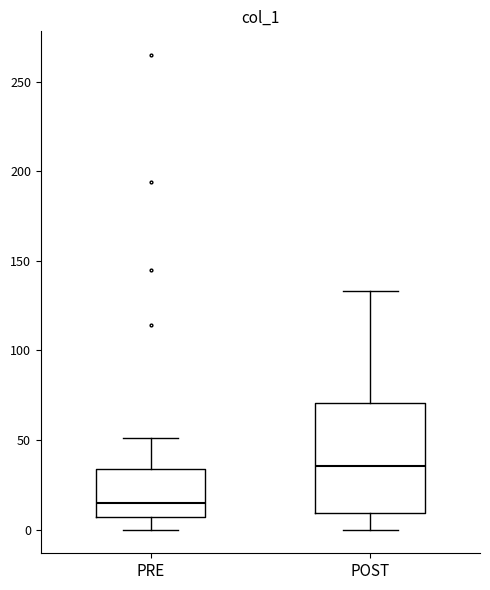

Reading left to right, transcribe this box plot: for each box, give where its median line is, the range the box spans, and where its two whiskers end, as read against the y-axis. The values are not printed on the chart, so give them approximately, as read against the axis.

PRE: median 15, box 5 to 35, whiskers 0 to 50
POST: median 35, box 10 to 70, whiskers 0 to 135